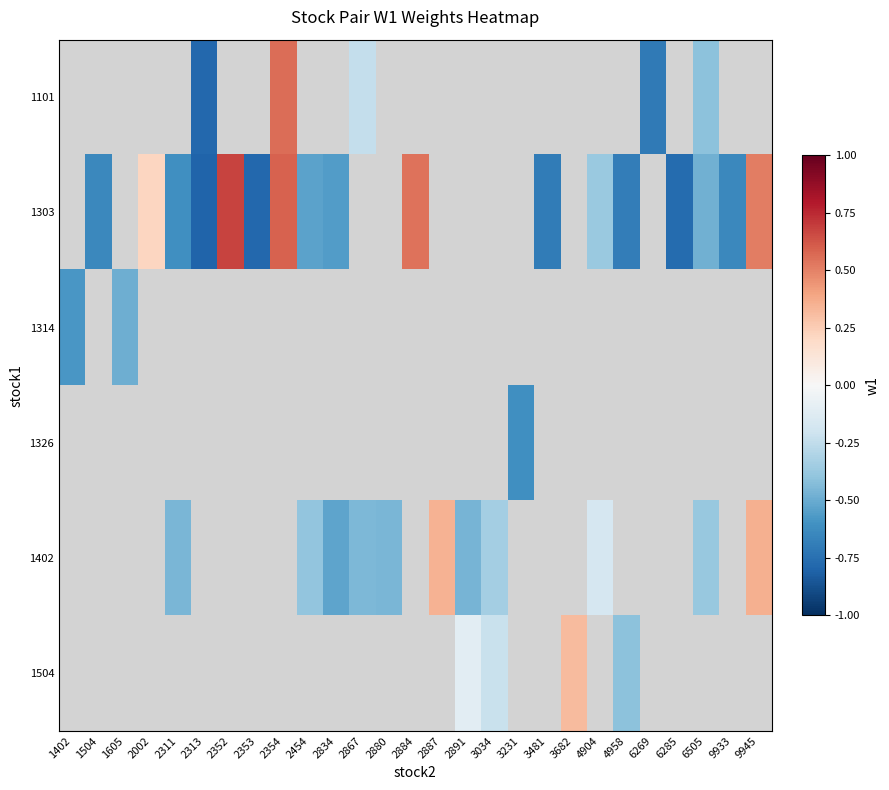

Is the value of 1326 at 3034 greater than the value of 1504 at 6505?

No